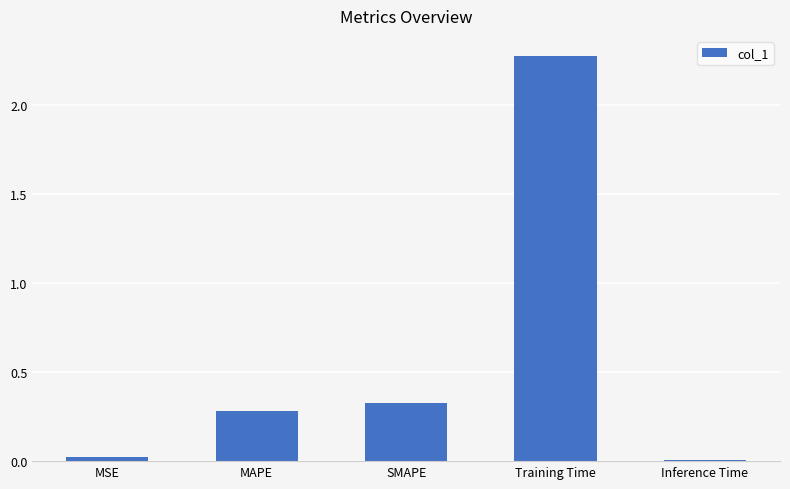

At which category does the chart reach its peak across all series?

Training Time